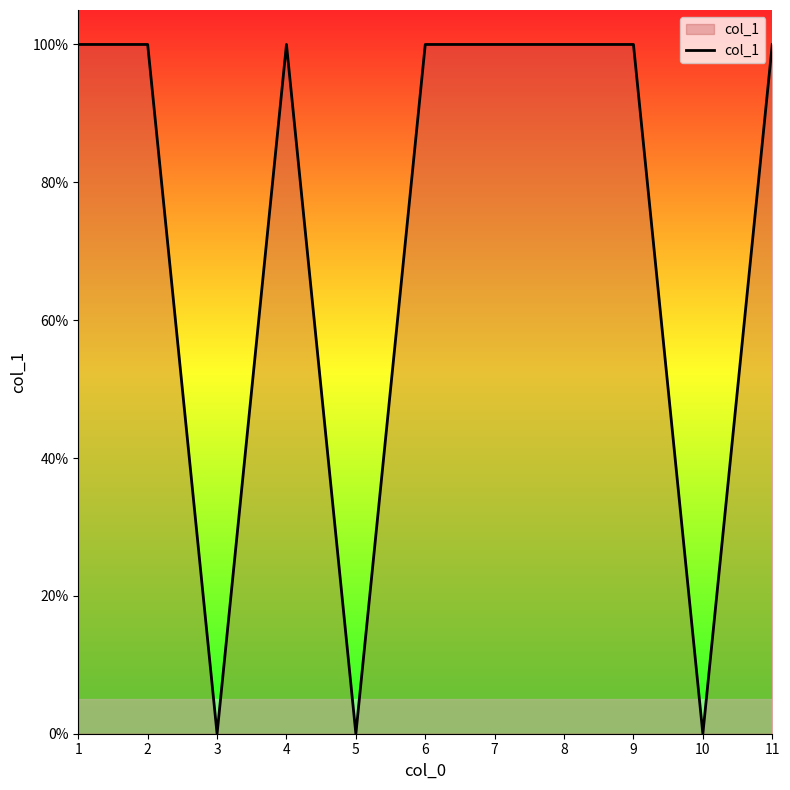

What is the difference between the values at 5 and 1?

1